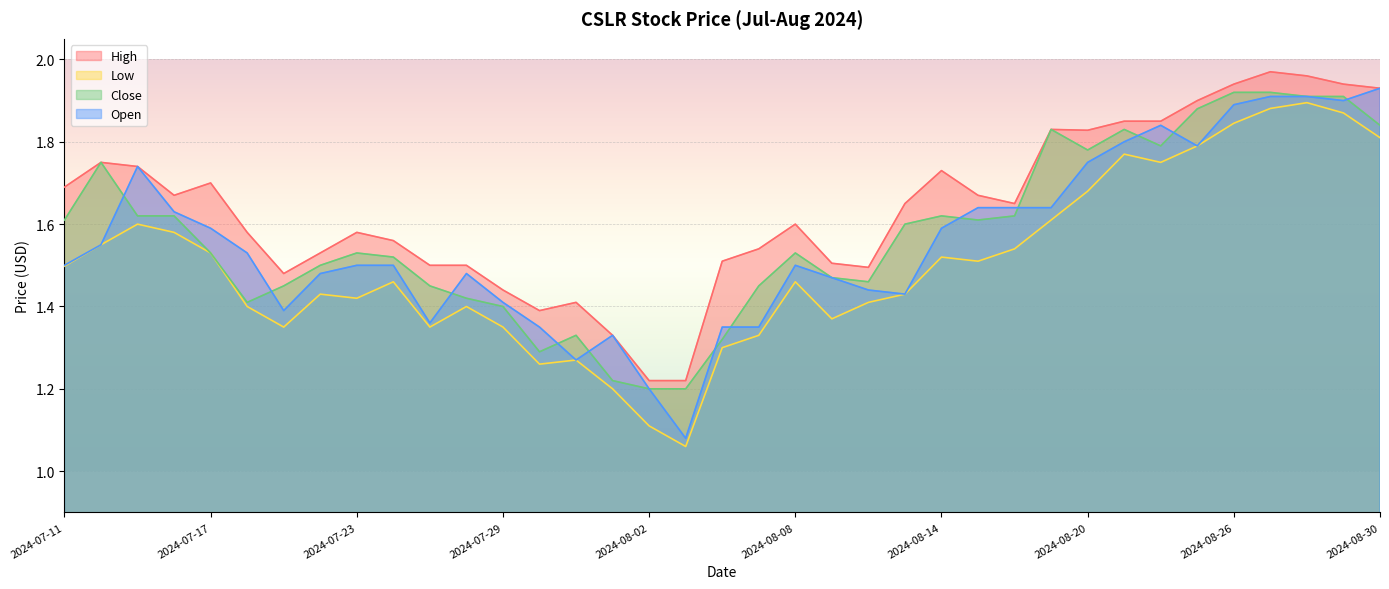

How many interior local peaks does the Close series have?

7